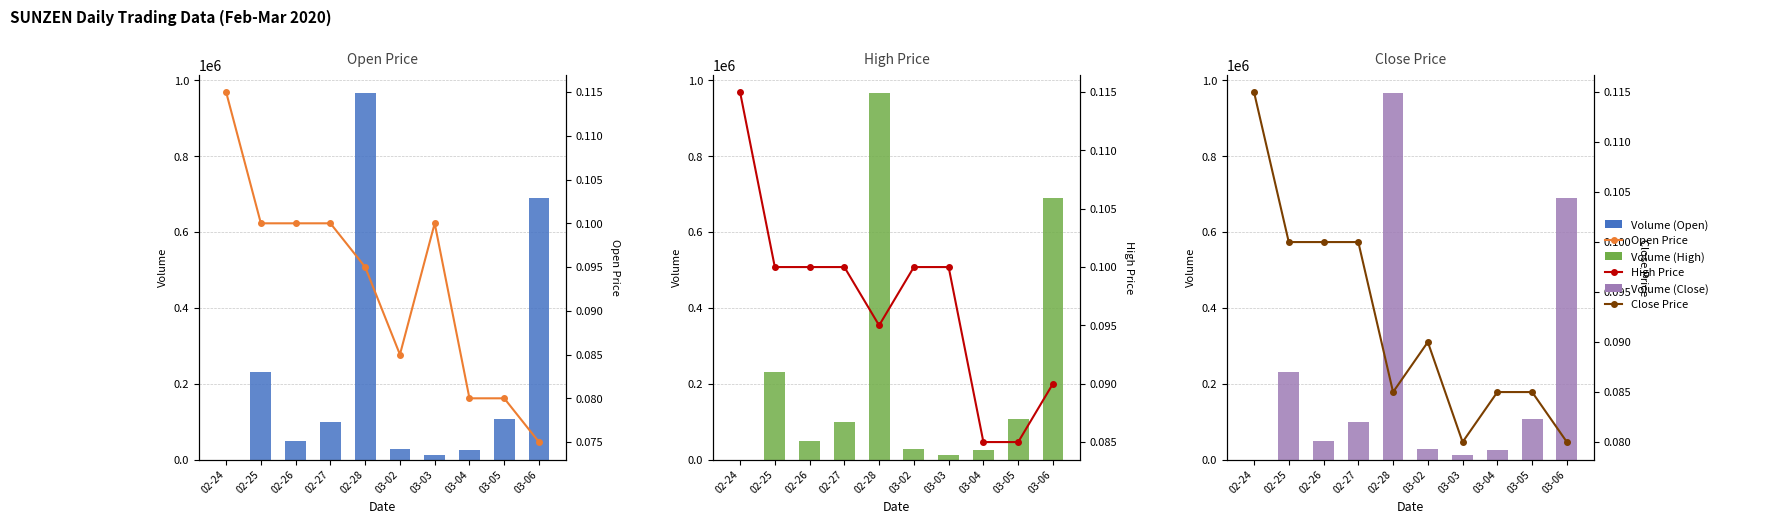

Between 02-25 and 03-02, which is larger?

02-25